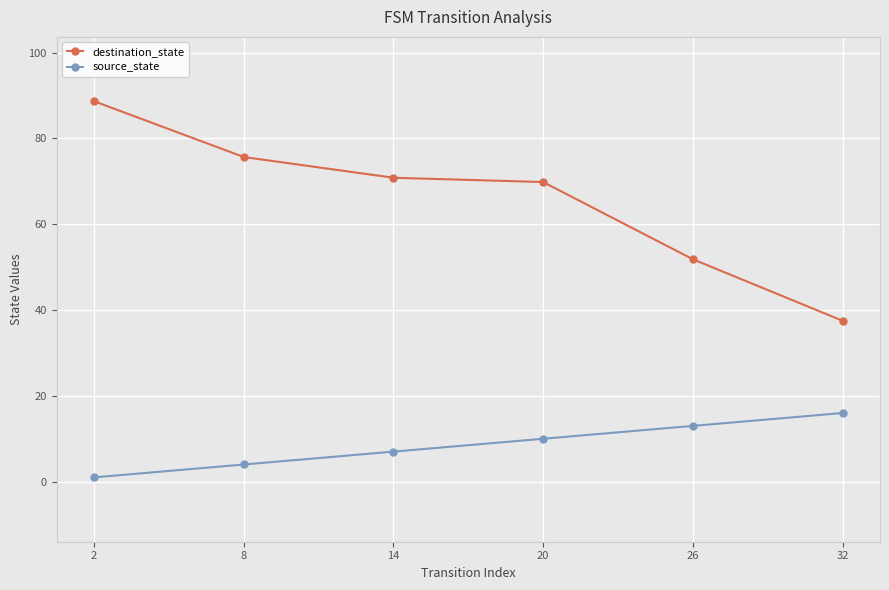

True or false: destination_state has a value of 78.7 at 26.

False